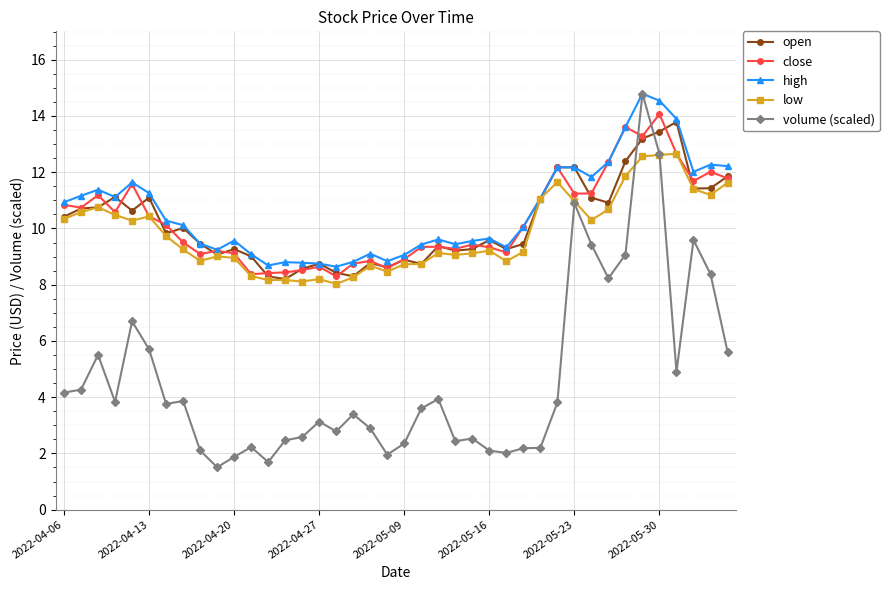

What is the value of the close point at the 9th from the left?

9.1